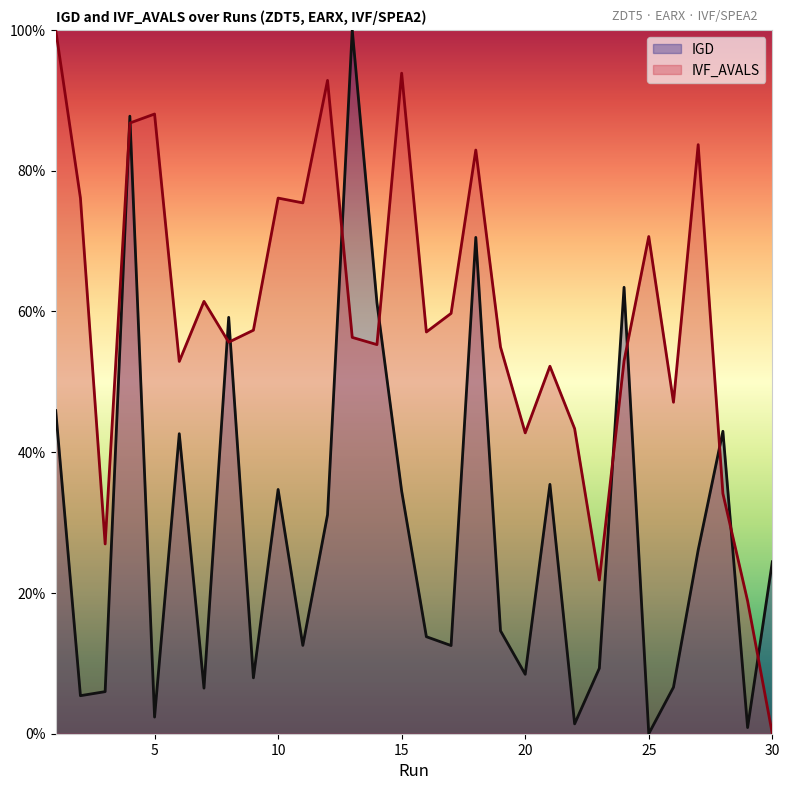

What is the approximate value of IGD at 15?

0.3